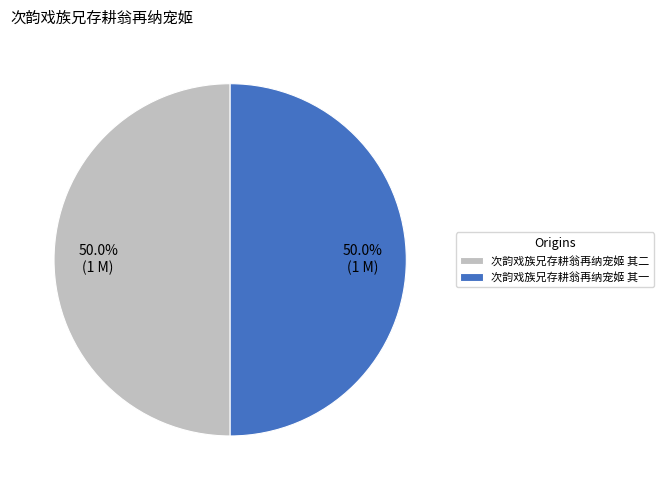

What portion of the pie excludes 次韵戏族兄存耕翁再纳宠姬 其一?

50.0%